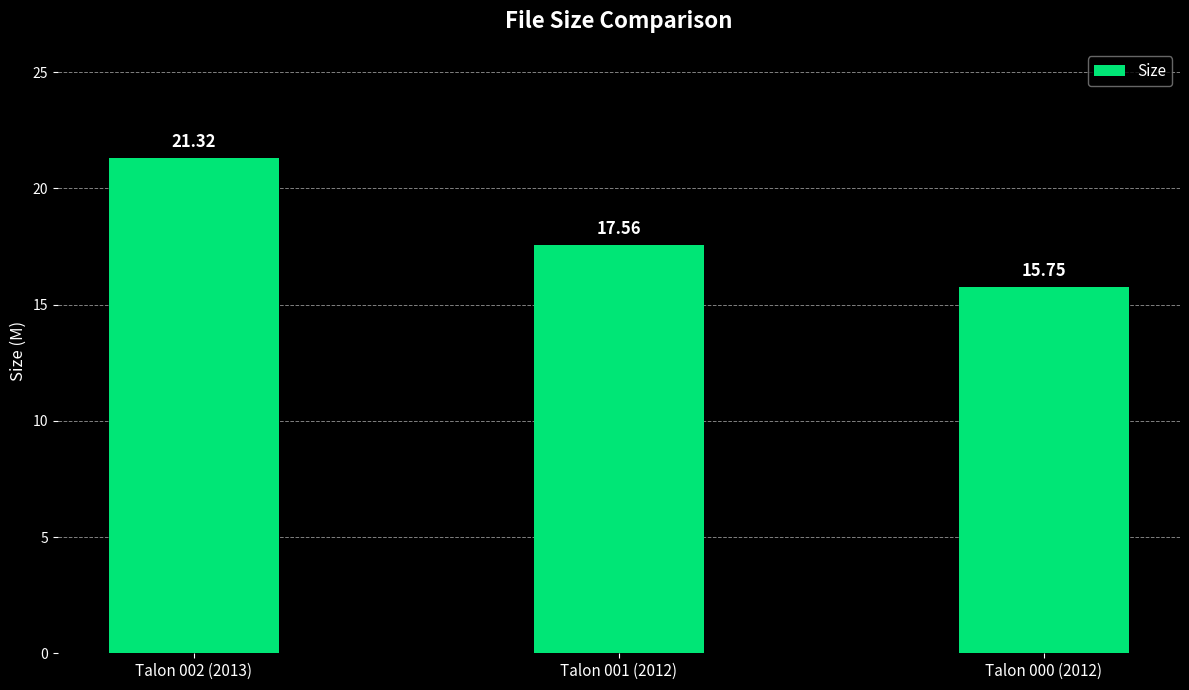

List the labels in order of value, smallest first.

Talon 000 (2012), Talon 001 (2012), Talon 002 (2013)